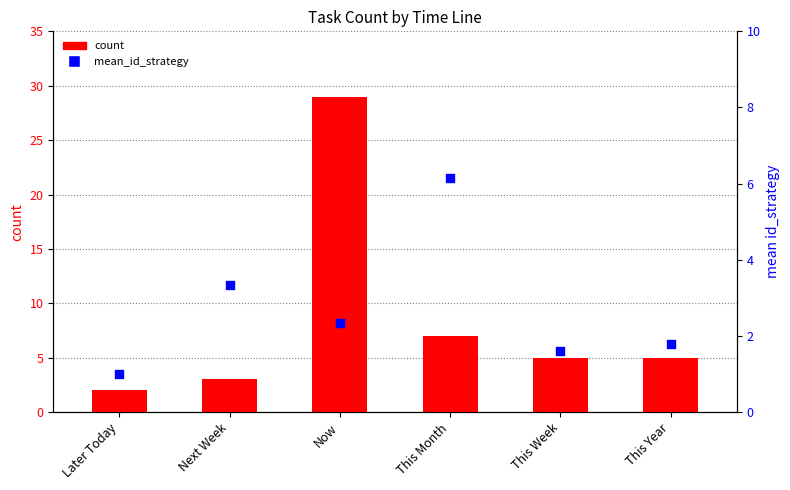

What are all the series names shown in the legend?

count, mean_id_strategy